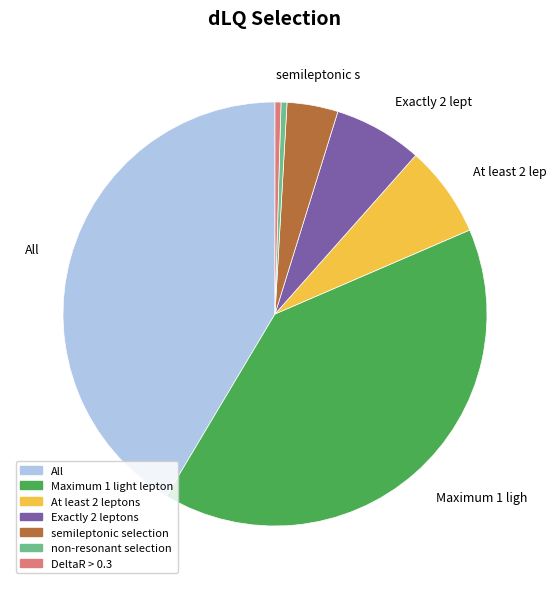

Is the sum of DeltaR > 0.3 and Exactly 2 leptons greater than half?

No